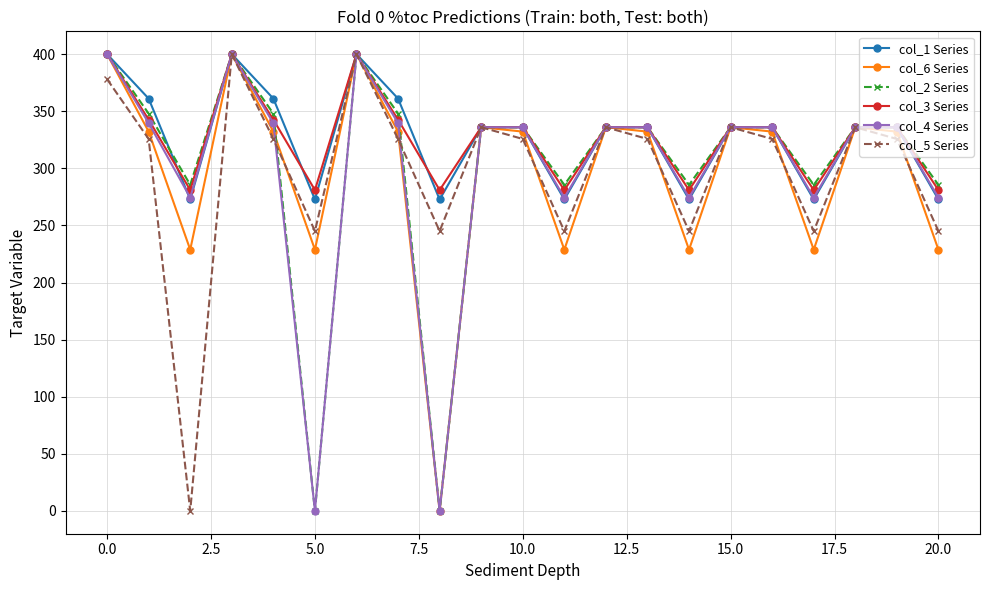

What is the sum of all col_3 Series values?

6882.9